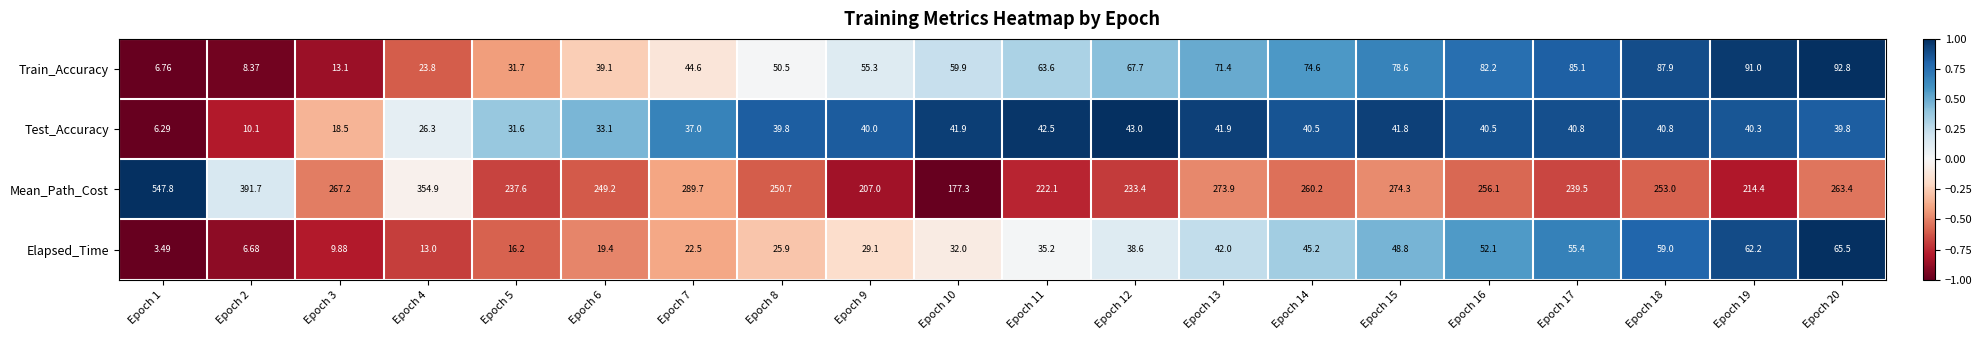

Which series changed the most between Epoch 12 and Epoch 19?

Elapsed_Time